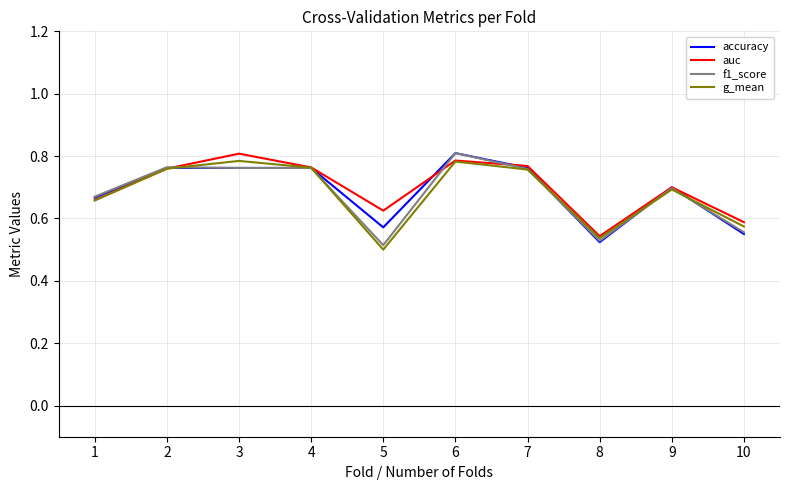

True or false: g_mean has a value of 0.8 at 6.

True